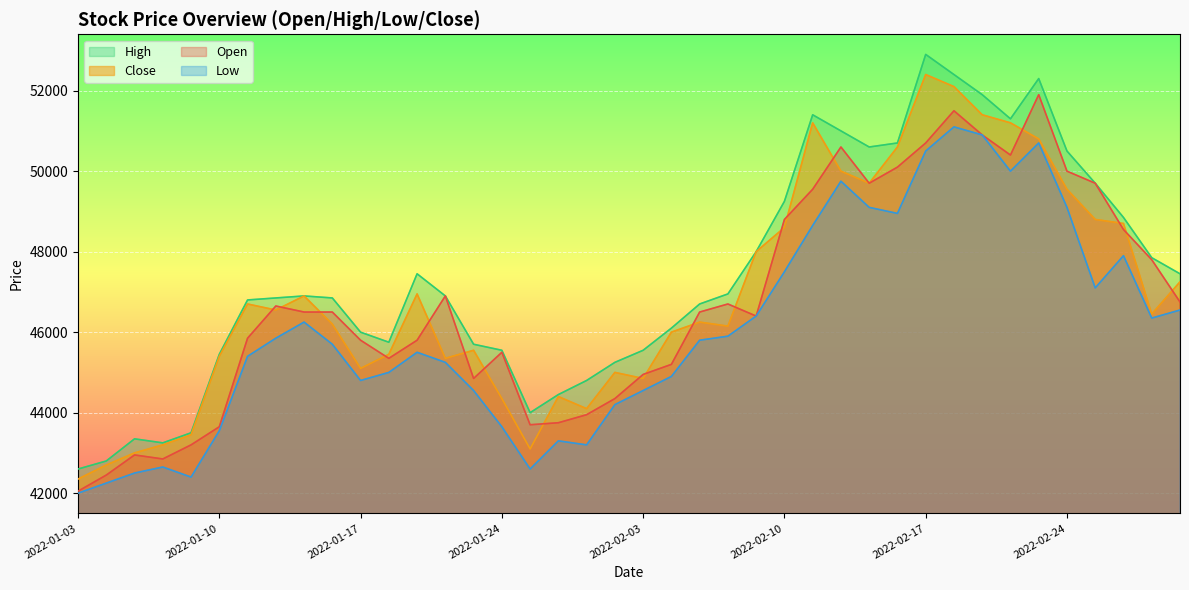

Reading left to right, transcribe all the data shown in this chart.

Open: 42050	42450	42950	42850	43200	43650	45850	46650	46500	46500	45800	45350	45800	46900	44850	45500	43700	43750	43950	44350	44950	45200	46500	46700	46400	48800	49550	50600	49700	50100	50700	51500	50900	50400	51900	50000	49700	48550	47800	46750
High: 42600	42800	43350	43250	43500	45450	46800	46850	46900	46850	46000	45750	47450	46900	45700	45550	44000	44450	44800	45250	45550	46100	46700	46950	48000	49250	51400	51000	50600	50700	52900	52400	51900	51300	52300	50500	49700	48850	47850	47450
Low: 42000	42250	42500	42650	42400	43550	45400	45850	46250	45700	44800	45000	45500	45250	44550	43650	42600	43300	43200	44200	44550	44900	45800	45900	46400	47500	48650	49750	49100	48950	50500	51100	50900	50000	50700	49100	47100	47900	46350	46550
Close: 42350	42700	43000	43200	43450	45400	46700	46550	46900	46200	45100	45450	46950	45350	45550	44350	43100	44400	44100	45000	44850	46000	46250	46150	48000	48600	51200	50000	49700	50600	52400	52100	51400	51200	50800	49550	48800	48700	46450	47250